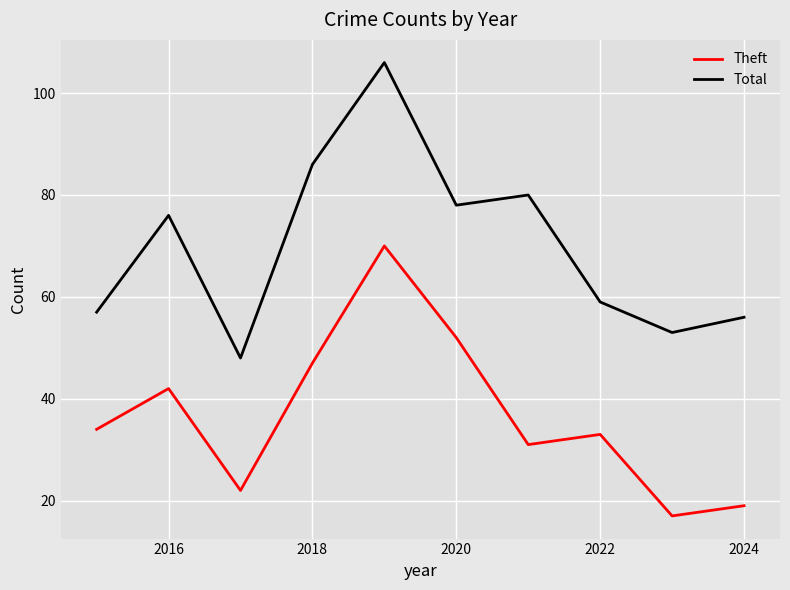

Which series has the largest total across all categories?

Total